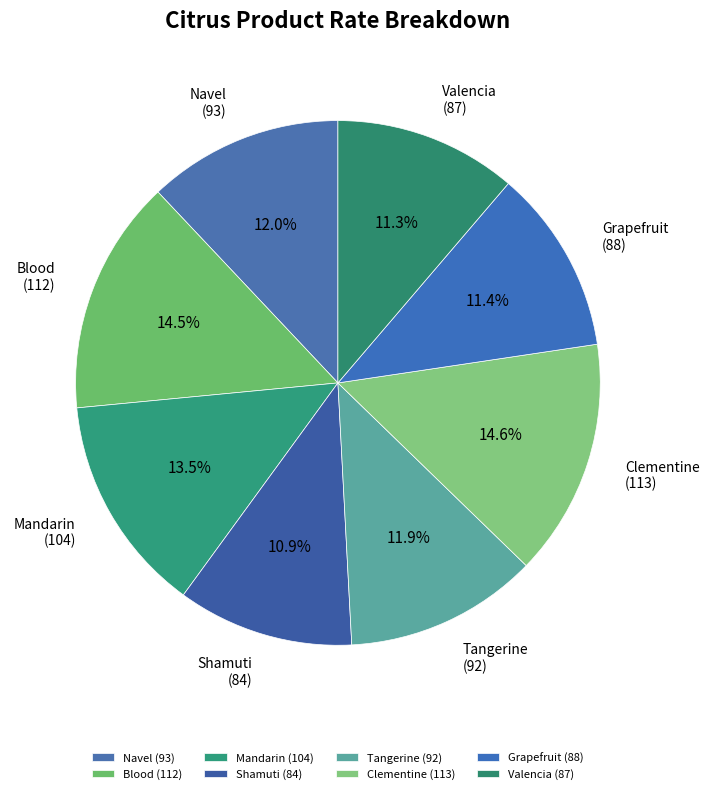

How many segments does this pie chart have?

8